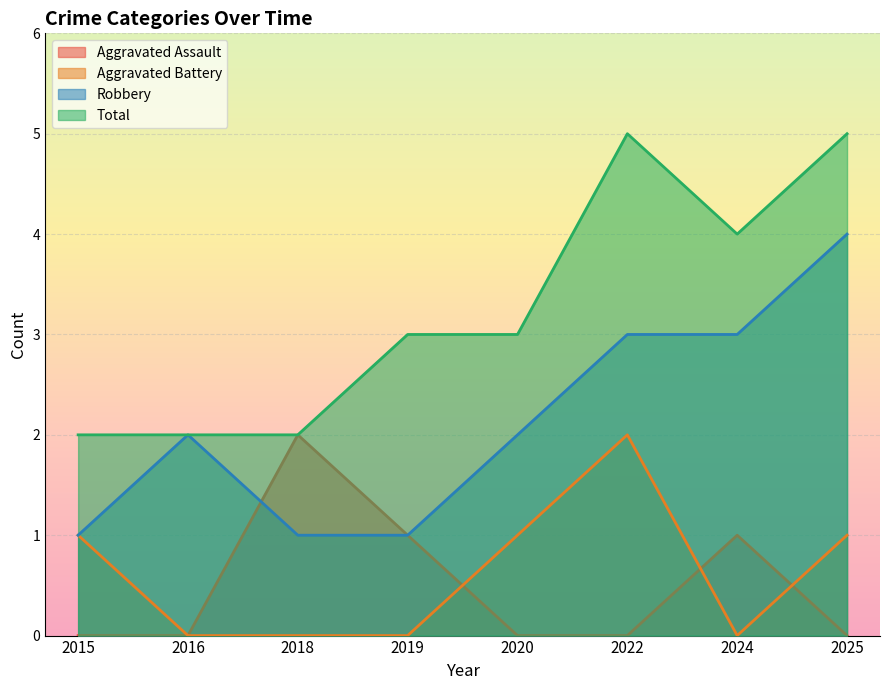

What is the sum of all Total values?

26